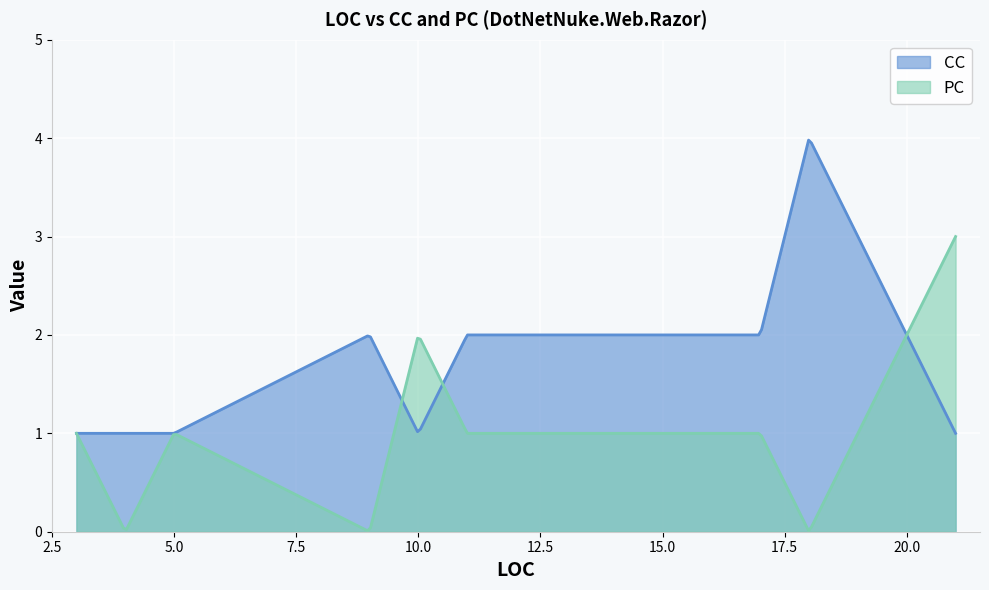

How many lines are shown in the chart?

2